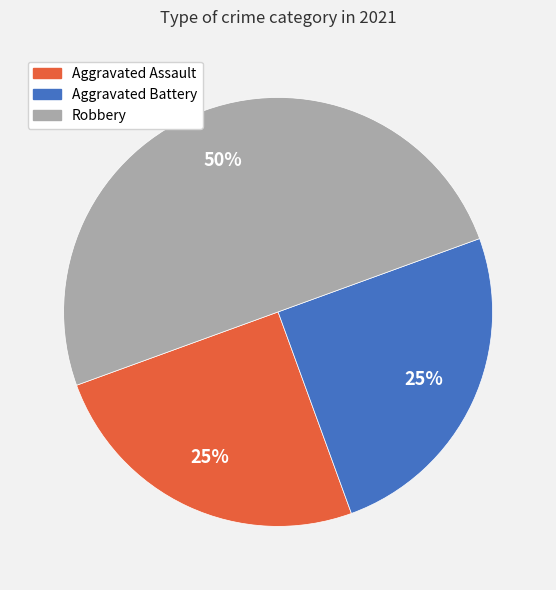

To the nearest percent, what is the average slice percentage?

33%